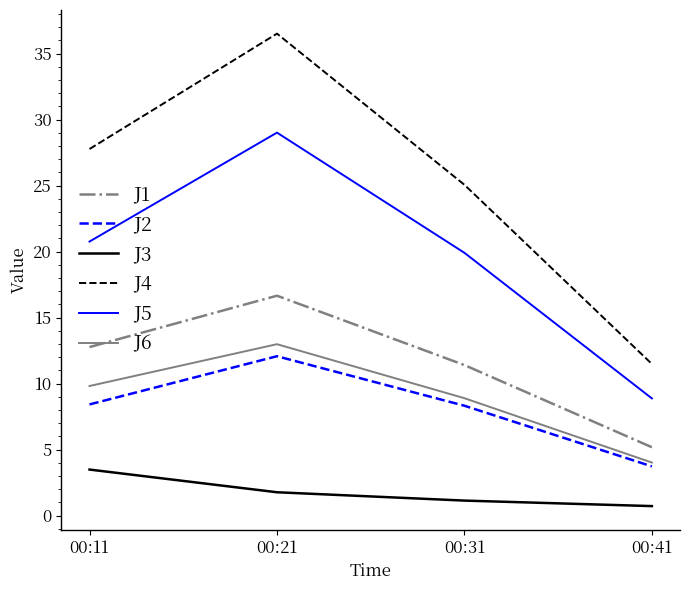

Which category has the lowest value in the J3 series?

00:41